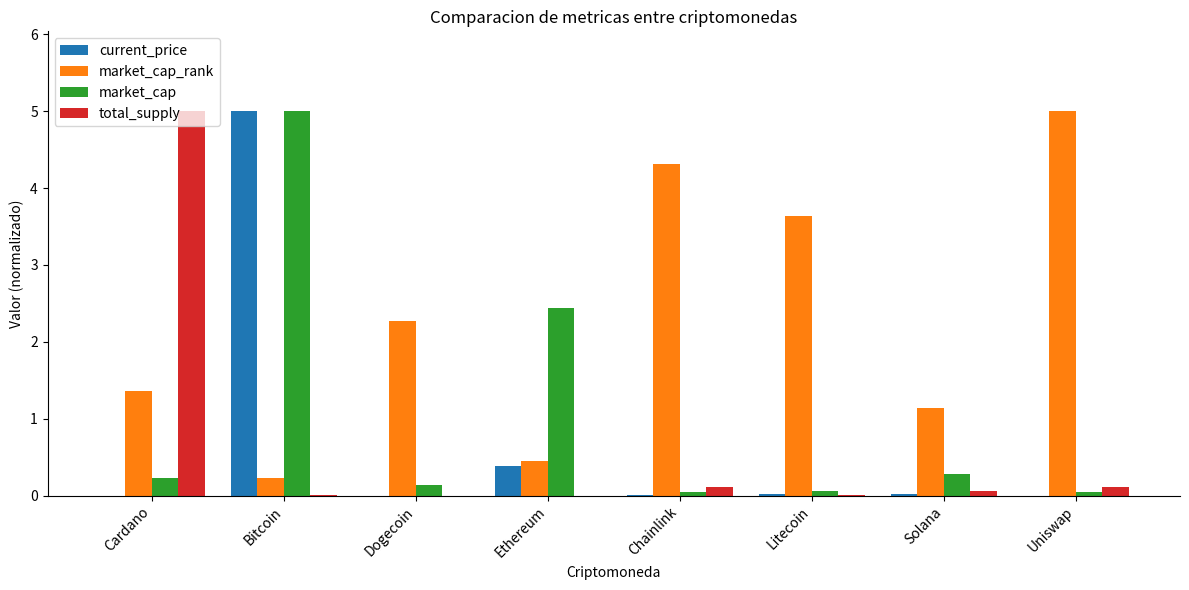

What is the average value of the current_price series?

0.7